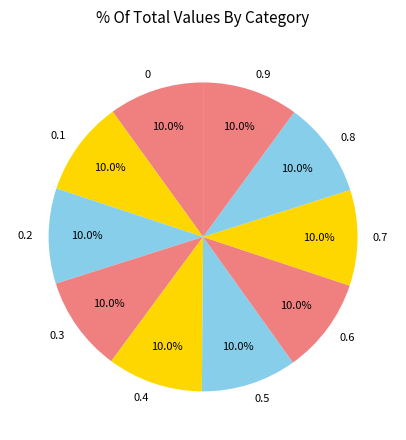

Do 0.7 and 0.2 together represent more than half of the pie?

No